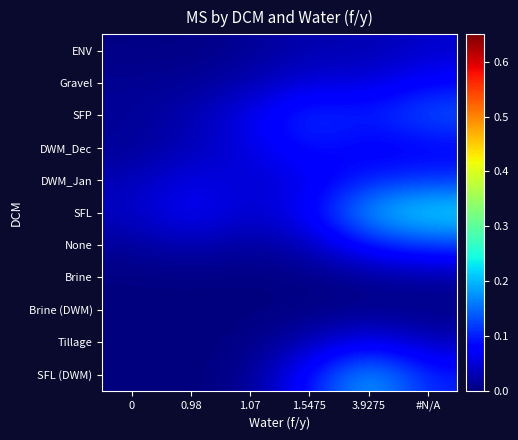

Which has a higher value, 0 or 3.9275?

3.9275